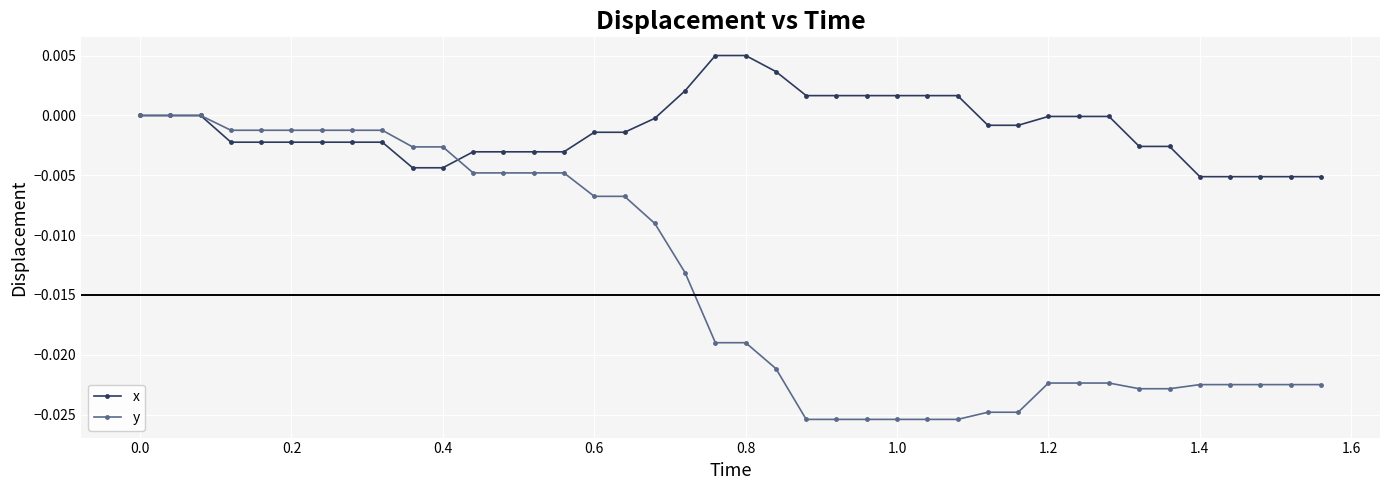

List the series in order of their peak value, highest first.

x, y